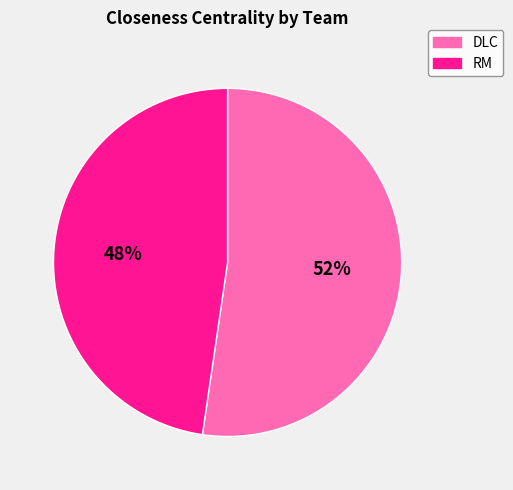

Is there any slice that represents more than half of the pie?

Yes